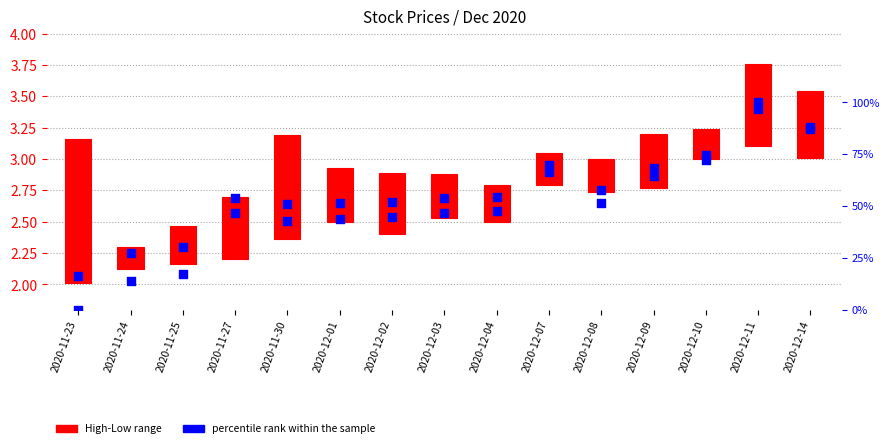

Which series contains the highest Y value?

percentile rank within the sample